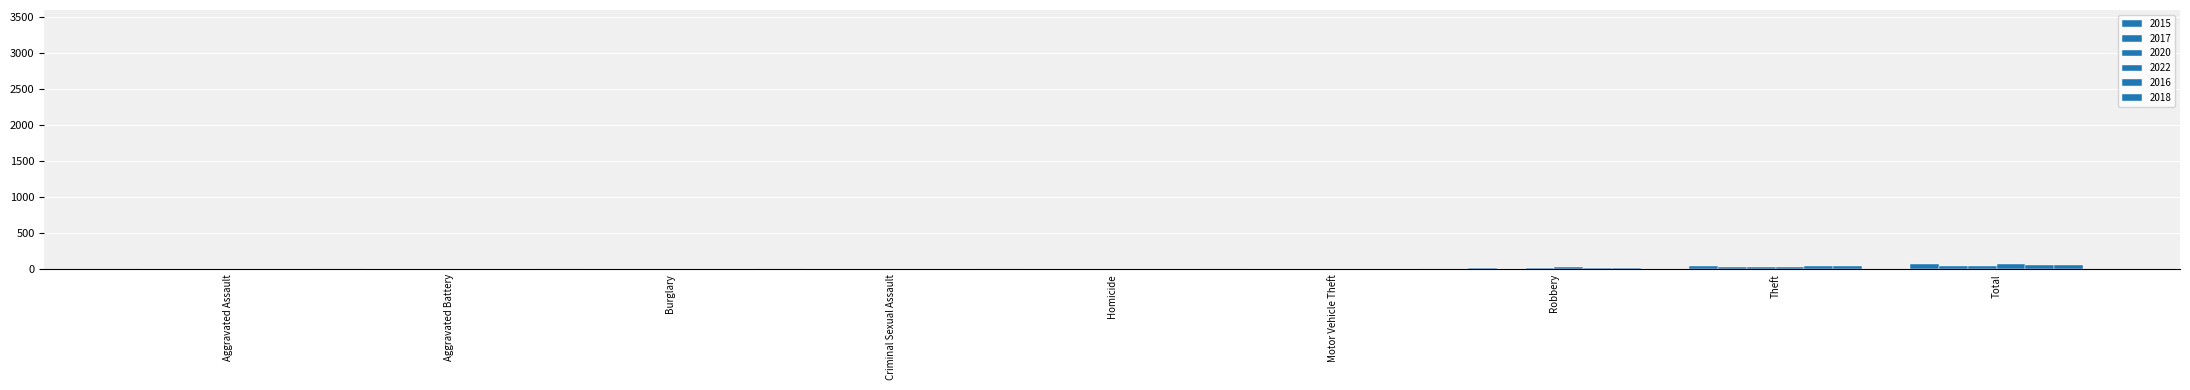

At how many categories does at least one series exceed 49?

1